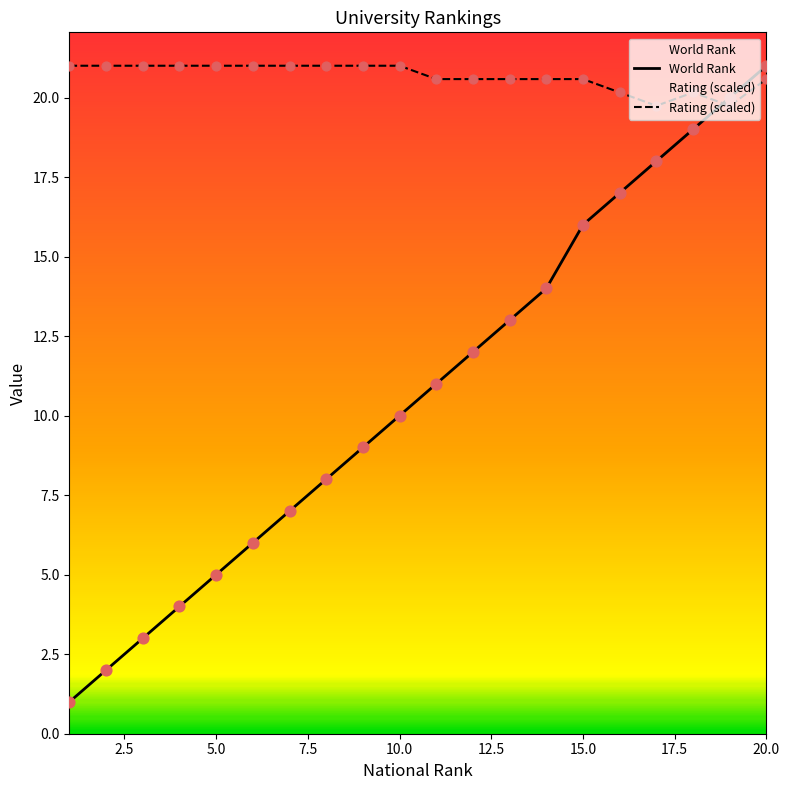

At which category is the sum across all series the highest?

20.0